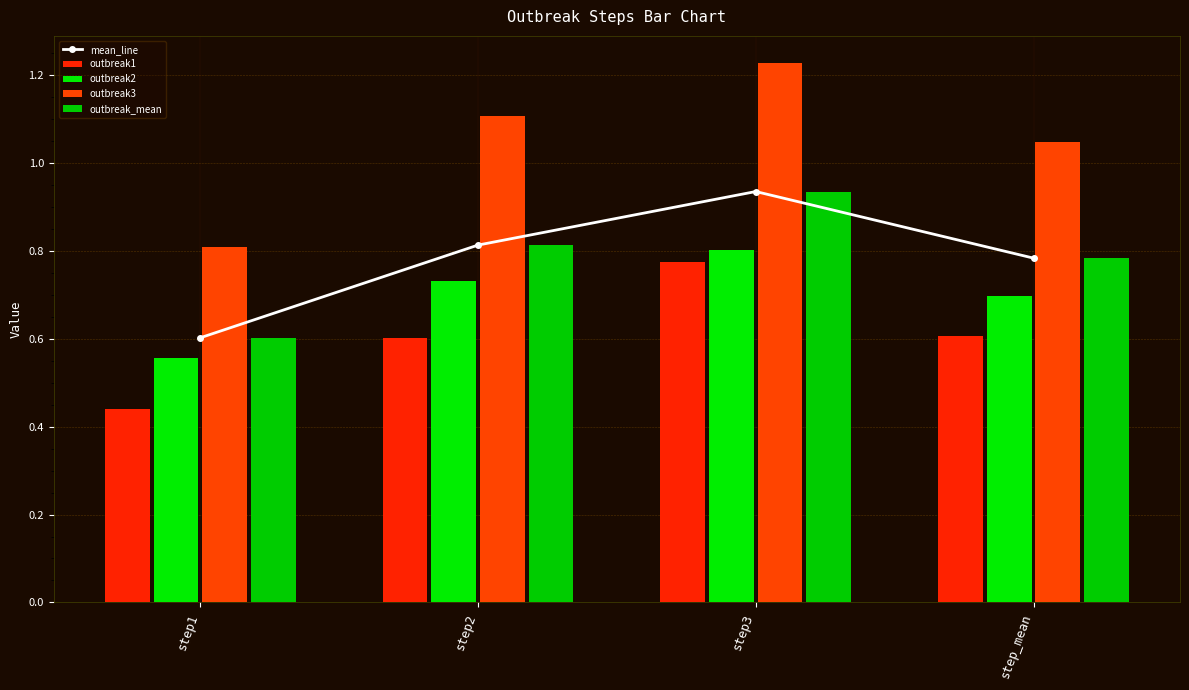

What is the maximum value for outbreak1?

0.8